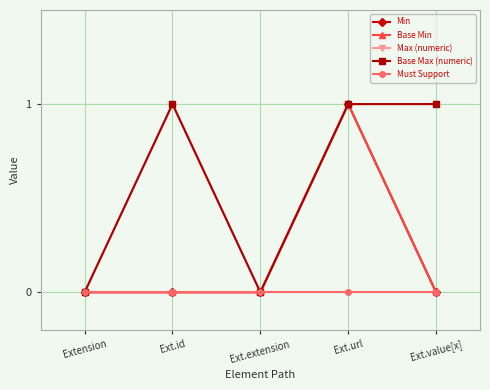

True or false: Max (numeric) and Base Min cross at least once.

False